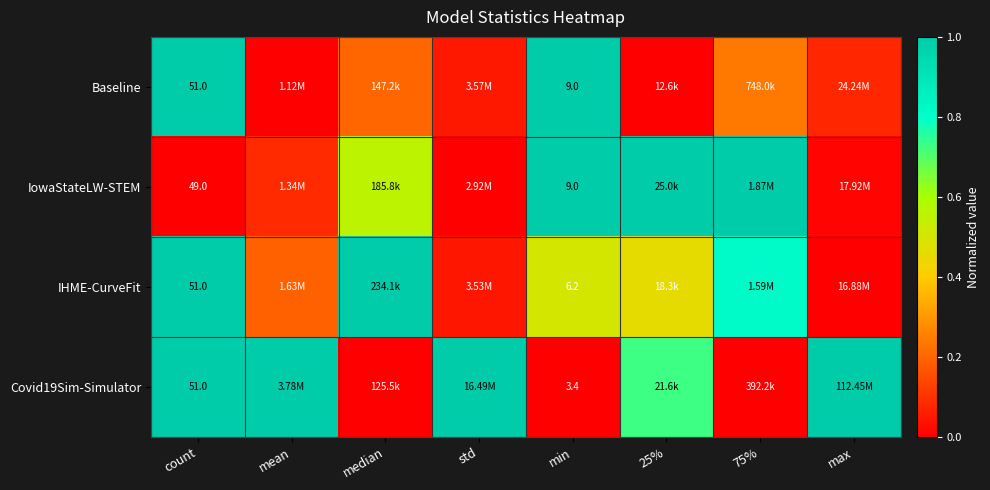

How many series are shown in this chart?

4